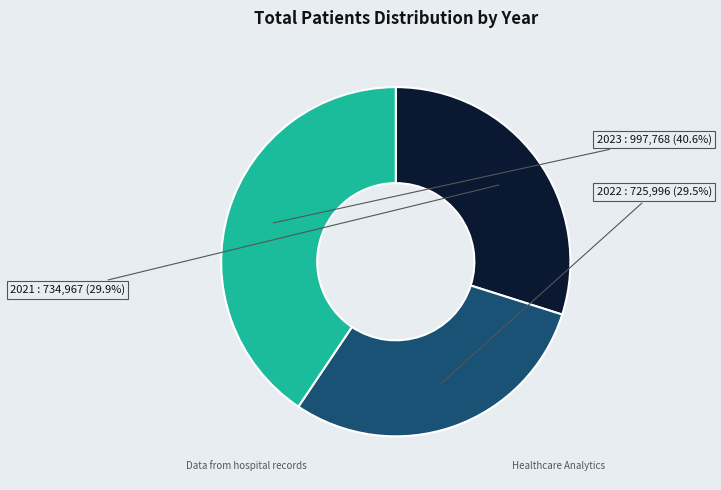

Is there a majority slice in this chart?

No